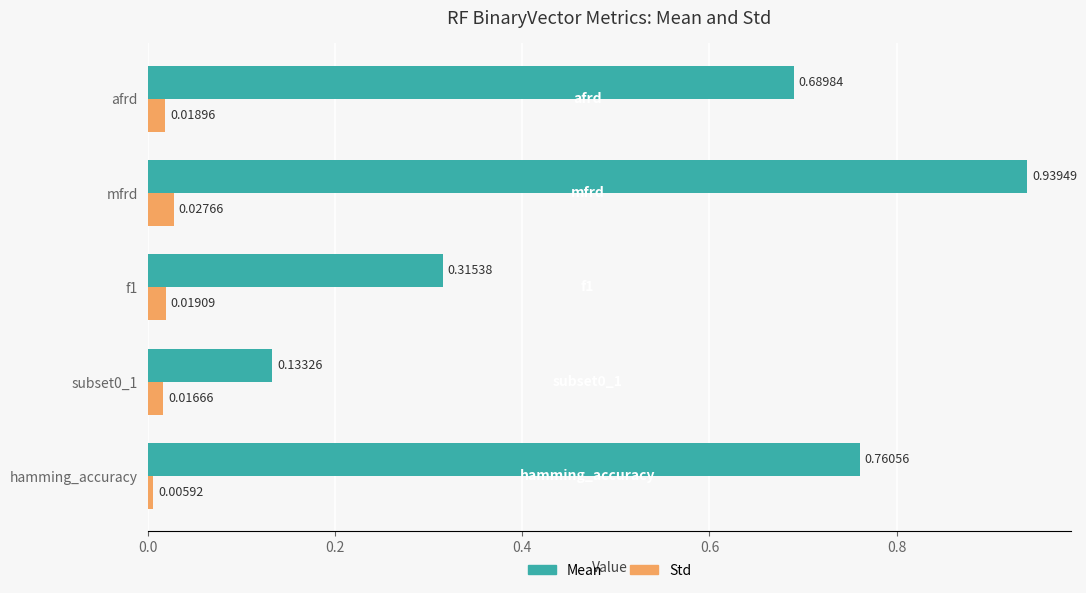

List the series in order of their peak value, highest first.

Mean, Std